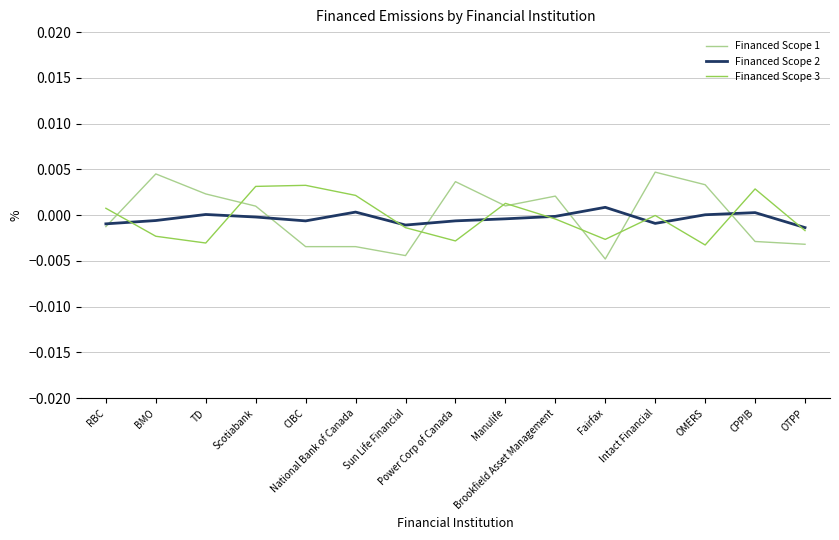

What position from the right is RBC?

15